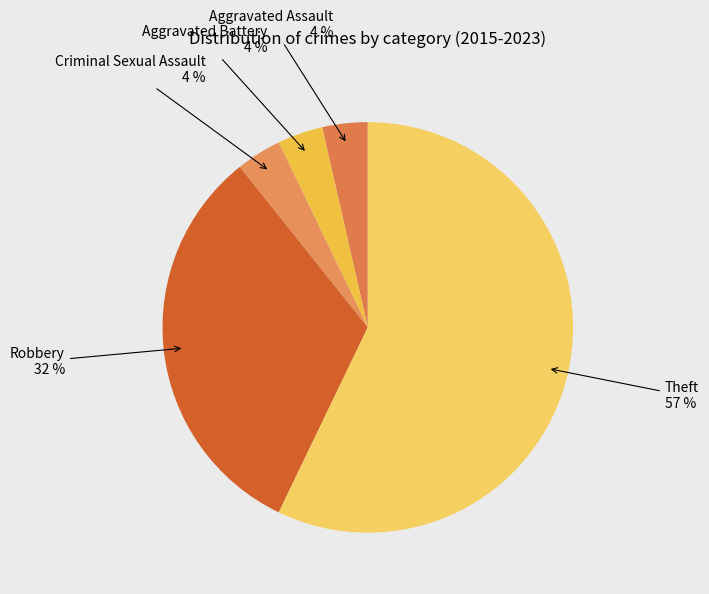

Rank the categories by value from lowest to highest.

Aggravated Assault, Aggravated Battery, Criminal Sexual Assault, Robbery, Theft